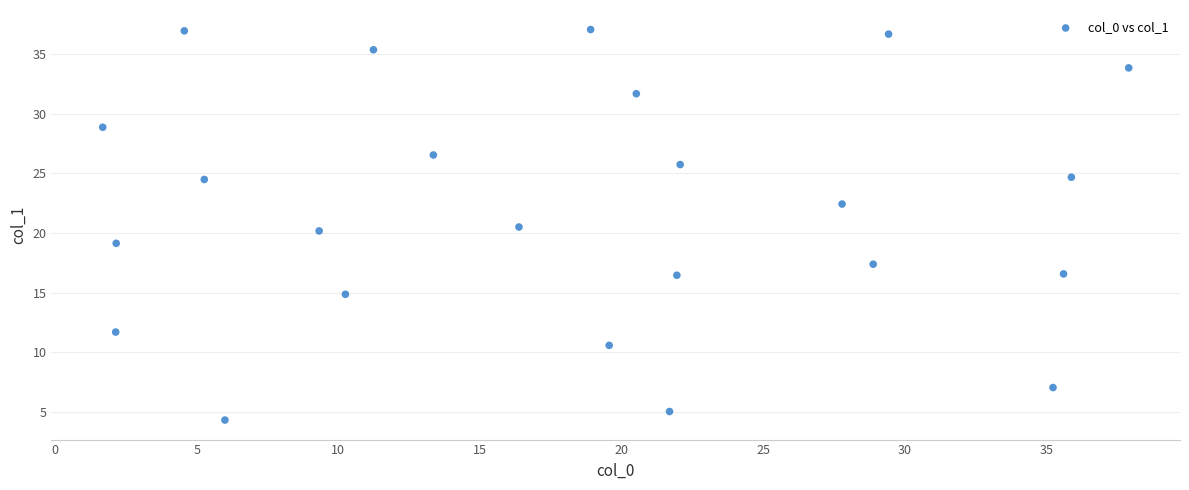

What is the range of X values (max minus min)?

36.2